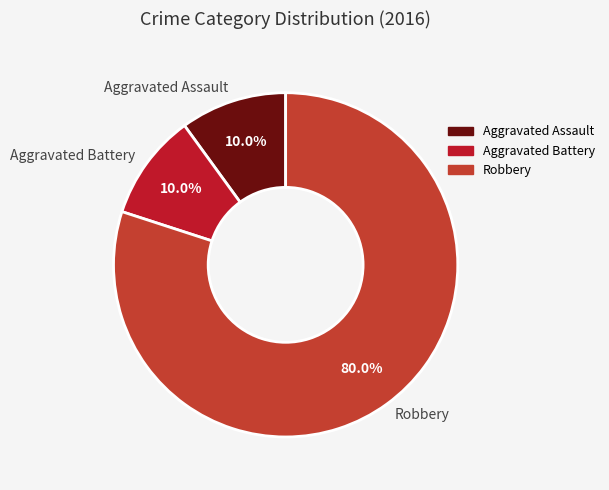

How many slices are in this pie chart?

3